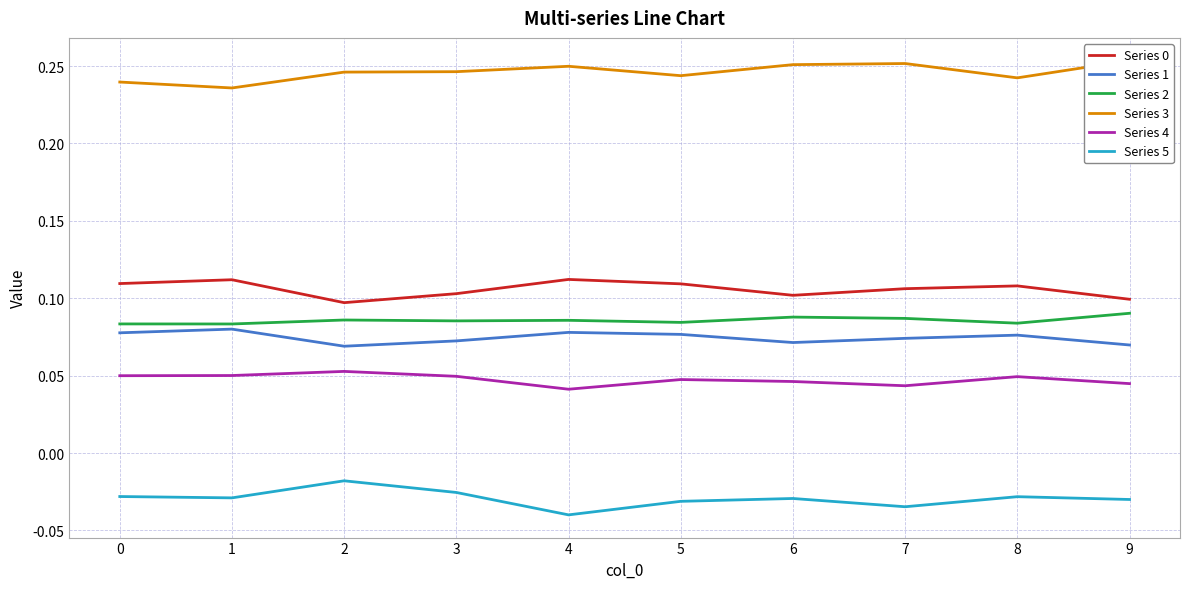

What is the spread (max minus min) of values at 2?

0.3